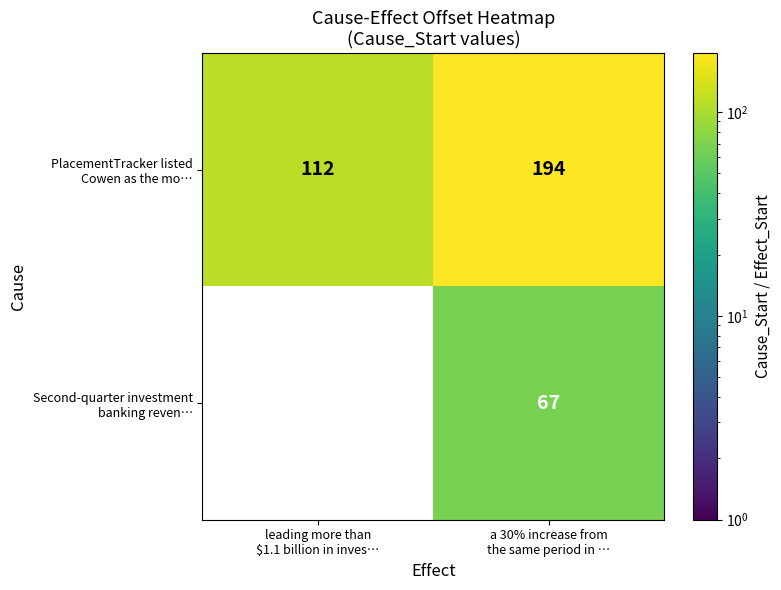

How many distinct data groups are displayed?

2